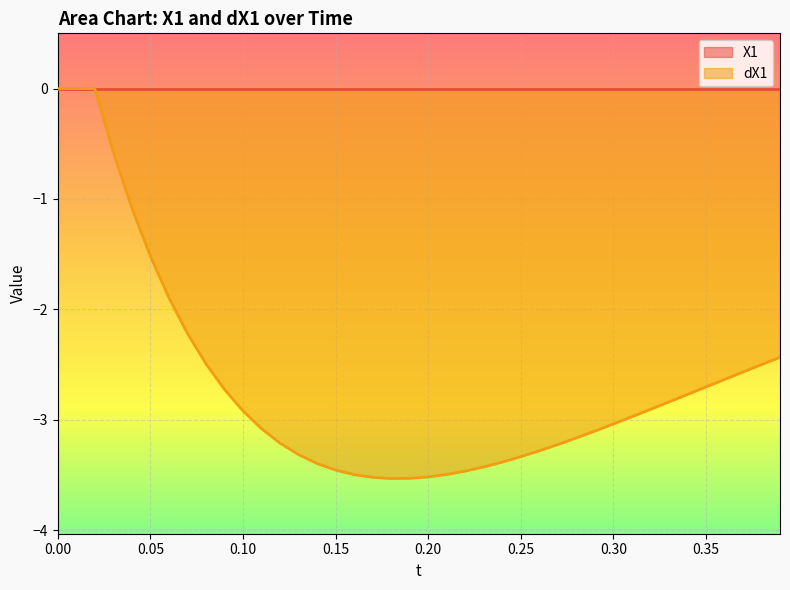

What is the label of the 10th point from the left?

0.09